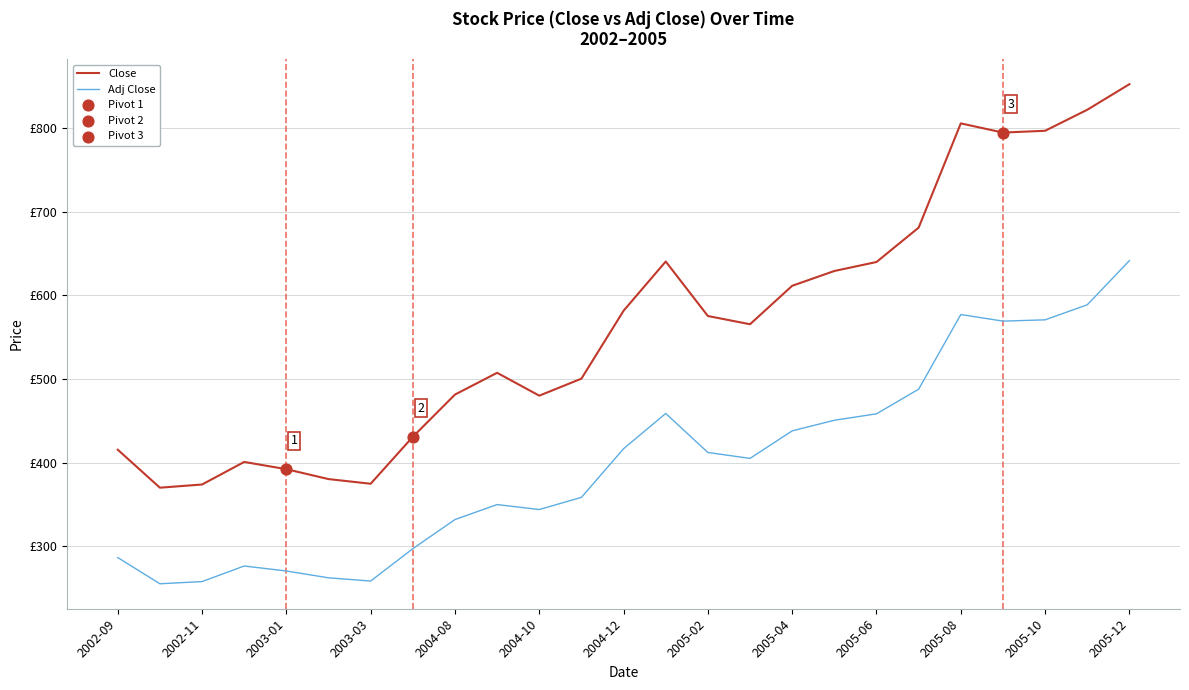

Does the chart have visible grid lines?

Yes